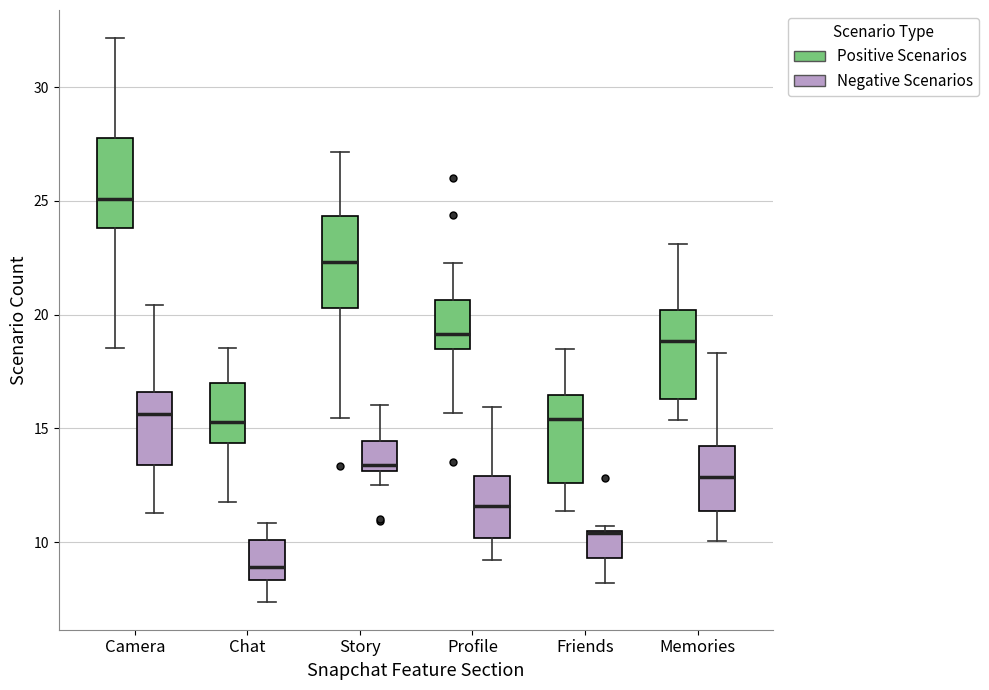

Reading left to right, transcribe this box plot: for each box, give where its median line is, the range the box spans, and where its two whiskers end, as read against the y-axis. The values are not printed on the chart, so give them approximately, as read against the axis.

Camera (Positive Scenarios): median 25.0, box 24.0 to 28.0, whiskers 18.5 to 32.0
Camera (Negative Scenarios): median 15.5, box 13.5 to 16.5, whiskers 11.5 to 20.5
Chat (Positive Scenarios): median 15.5, box 14.5 to 17.0, whiskers 12.0 to 18.5
Chat (Negative Scenarios): median 9.0, box 8.5 to 10.0, whiskers 7.5 to 11.0
Story (Positive Scenarios): median 22.5, box 20.5 to 24.5, whiskers 15.5 to 27.0
Story (Negative Scenarios): median 13.5, box 13.0 to 14.5, whiskers 12.5 to 16.0
Profile (Positive Scenarios): median 19.0, box 18.5 to 20.5, whiskers 15.5 to 22.5
Profile (Negative Scenarios): median 11.5, box 10.0 to 13.0, whiskers 9.0 to 16.0
Friends (Positive Scenarios): median 15.5, box 12.5 to 16.5, whiskers 11.5 to 18.5
Friends (Negative Scenarios): median 10.5 (drawn on the box's upper edge), box 9.5 to 10.5, whiskers 8.0 to 10.5 (just above the box's upper edge)
Memories (Positive Scenarios): median 19.0, box 16.5 to 20.0, whiskers 15.5 to 23.0
Memories (Negative Scenarios): median 13.0, box 11.5 to 14.0, whiskers 10.0 to 18.5